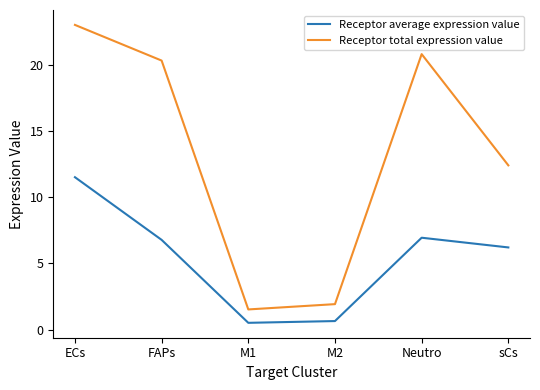

Does the chart display data point markers on the line(s)?

No